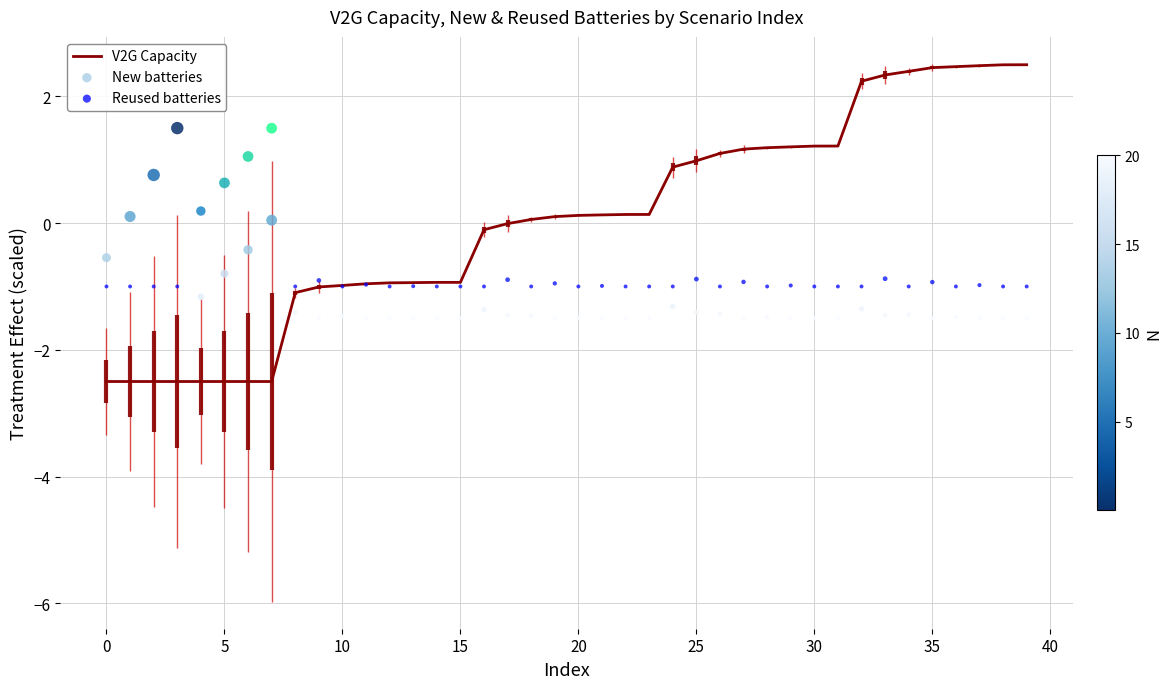

What are all the series names shown in the legend?

V2G Capacity, New batteries, Reused batteries